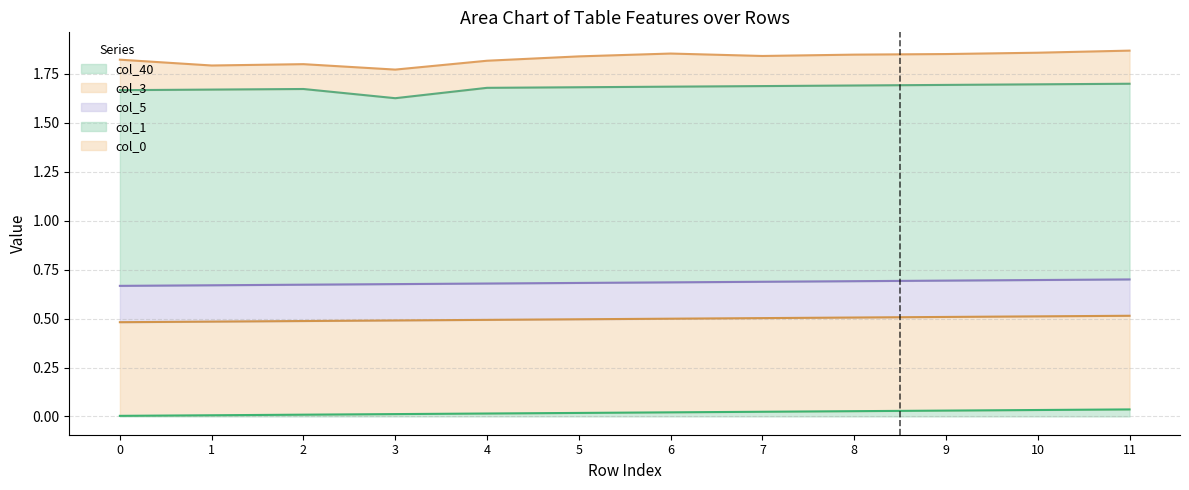

True or false: col_40 has a value of 0.0 at 5.

True